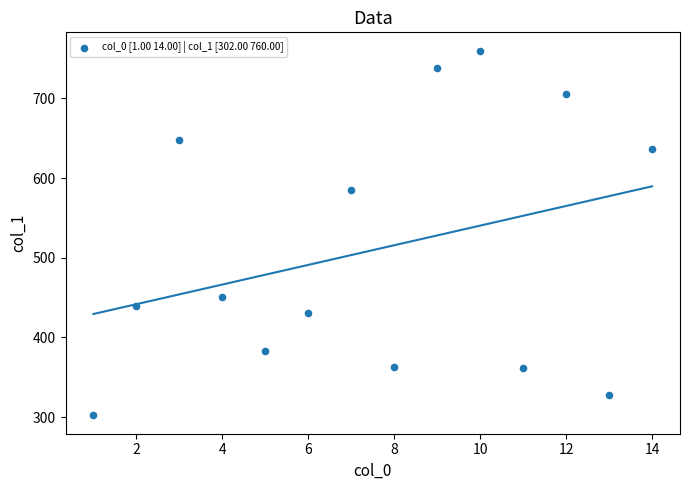

What Y value in the scatter plot is closest to 531?

585